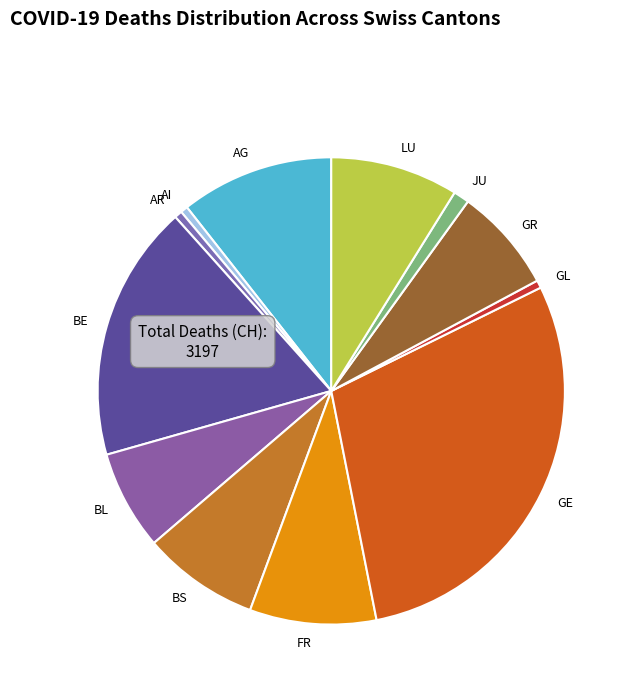

Is the sum of BE and JU greater than half?

No